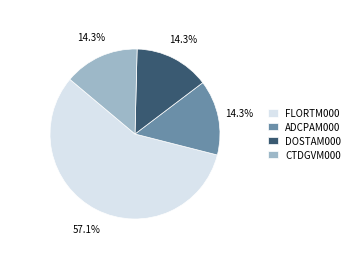

Between ADCPAM000 and FLORTM000, which is larger?

FLORTM000